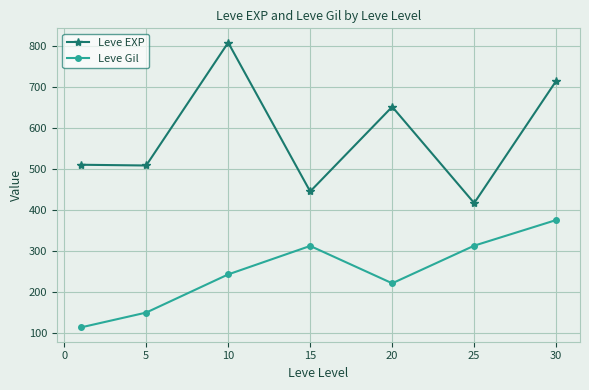

What is the average value of the Leve EXP series?

579.3